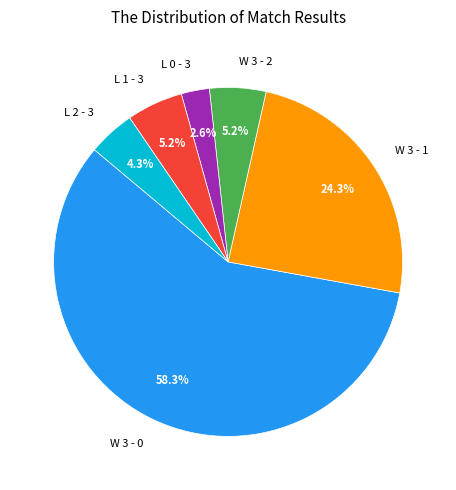

Between L 1 - 3 and L 2 - 3, which is larger?

L 1 - 3